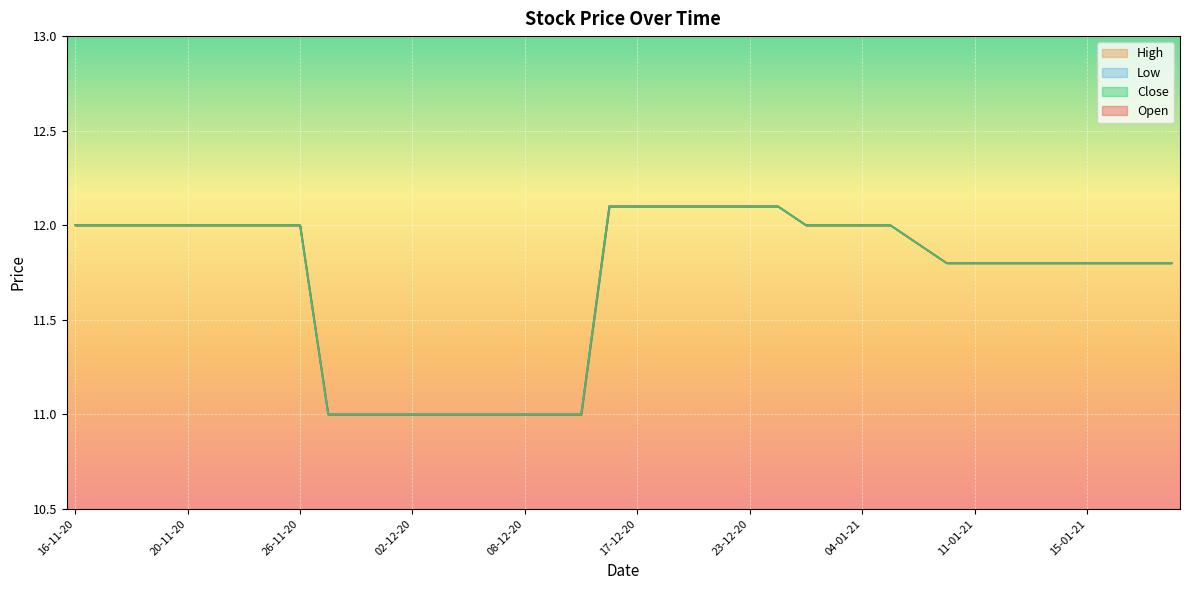

Reading left to right, extract all data points from this chart.

Open: 12.0	12.0	12.0	12.0	12.0	12.0	12.0	12.0	12.0	11.0	11.0	11.0	11.0	11.0	11.0	11.0	11.0	11.0	11.0	12.1	12.1	12.1	12.1	12.1	12.1	12.1	12.0	12.0	12.0	12.0	11.9	11.8	11.8	11.8	11.8	11.8	11.8	11.8	11.8	11.8
High: 12.0	12.0	12.0	12.0	12.0	12.0	12.0	12.0	12.0	11.0	11.0	11.0	11.0	11.0	11.0	11.0	11.0	11.0	11.0	12.1	12.1	12.1	12.1	12.1	12.1	12.1	12.0	12.0	12.0	12.0	11.9	11.8	11.8	11.8	11.8	11.8	11.8	11.8	11.8	11.8
Close: 12.0	12.0	12.0	12.0	12.0	12.0	12.0	12.0	12.0	11.0	11.0	11.0	11.0	11.0	11.0	11.0	11.0	11.0	11.0	12.1	12.1	12.1	12.1	12.1	12.1	12.1	12.0	12.0	12.0	12.0	11.9	11.8	11.8	11.8	11.8	11.8	11.8	11.8	11.8	11.8
Low: 12.0	12.0	12.0	12.0	12.0	12.0	12.0	12.0	12.0	11.0	11.0	11.0	11.0	11.0	11.0	11.0	11.0	11.0	11.0	12.1	12.1	12.1	12.1	12.1	12.1	12.1	12.0	12.0	12.0	12.0	11.9	11.8	11.8	11.8	11.8	11.8	11.8	11.8	11.8	11.8